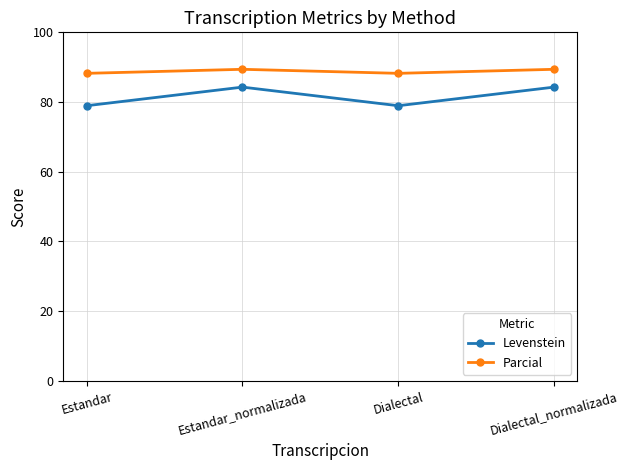

What is the maximum value for Parcial?

89.4